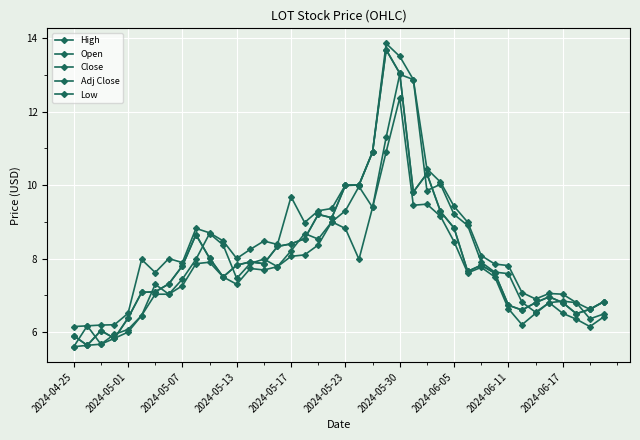

Does the chart have visible grid lines?

Yes